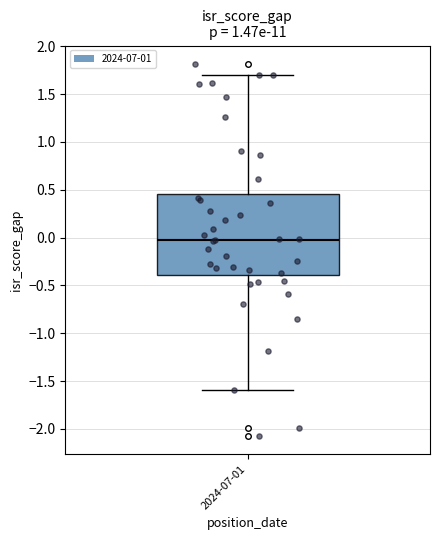

Read this box plot against the y-axis: the position of the median line, the range covered by the box, and the ends of both whiskers. The values are not printed on the chart, so give them approximately, as read against the axis.

median 0.00, box -0.40 to 0.45, whiskers -1.60 to 1.70